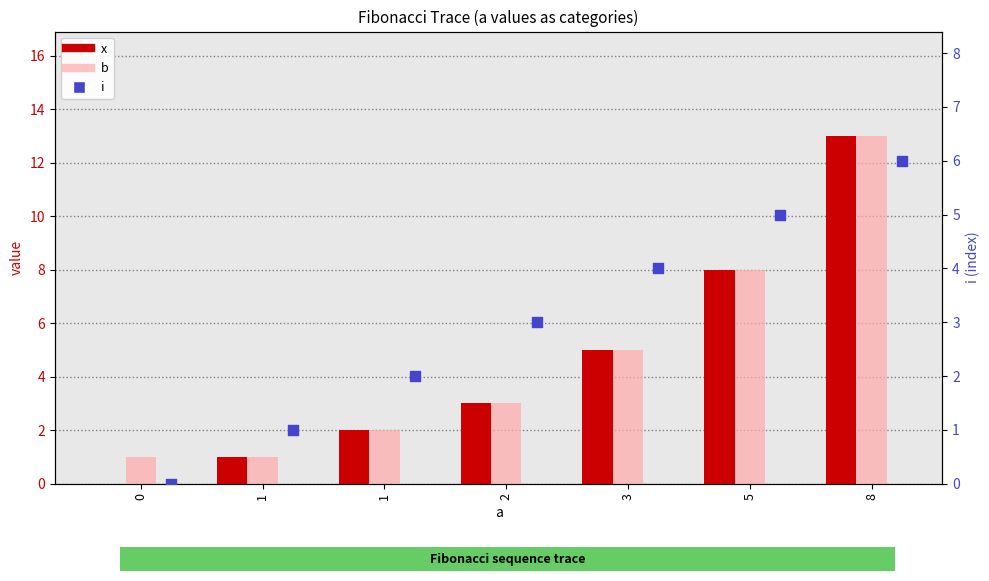

What are all the series names shown in the legend?

x, b, i